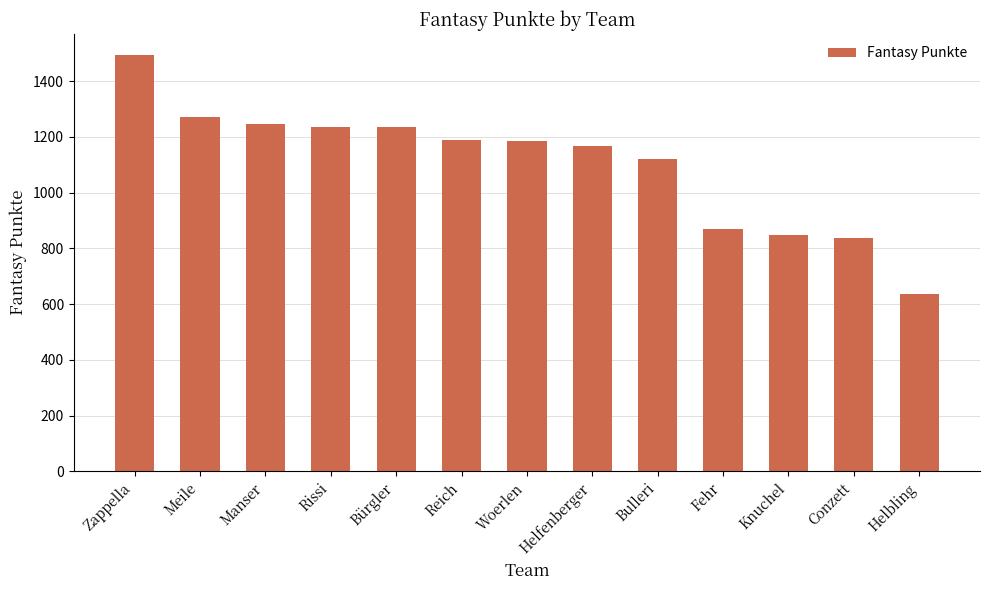

True or false: the data shows 1495 at Zappella.

True